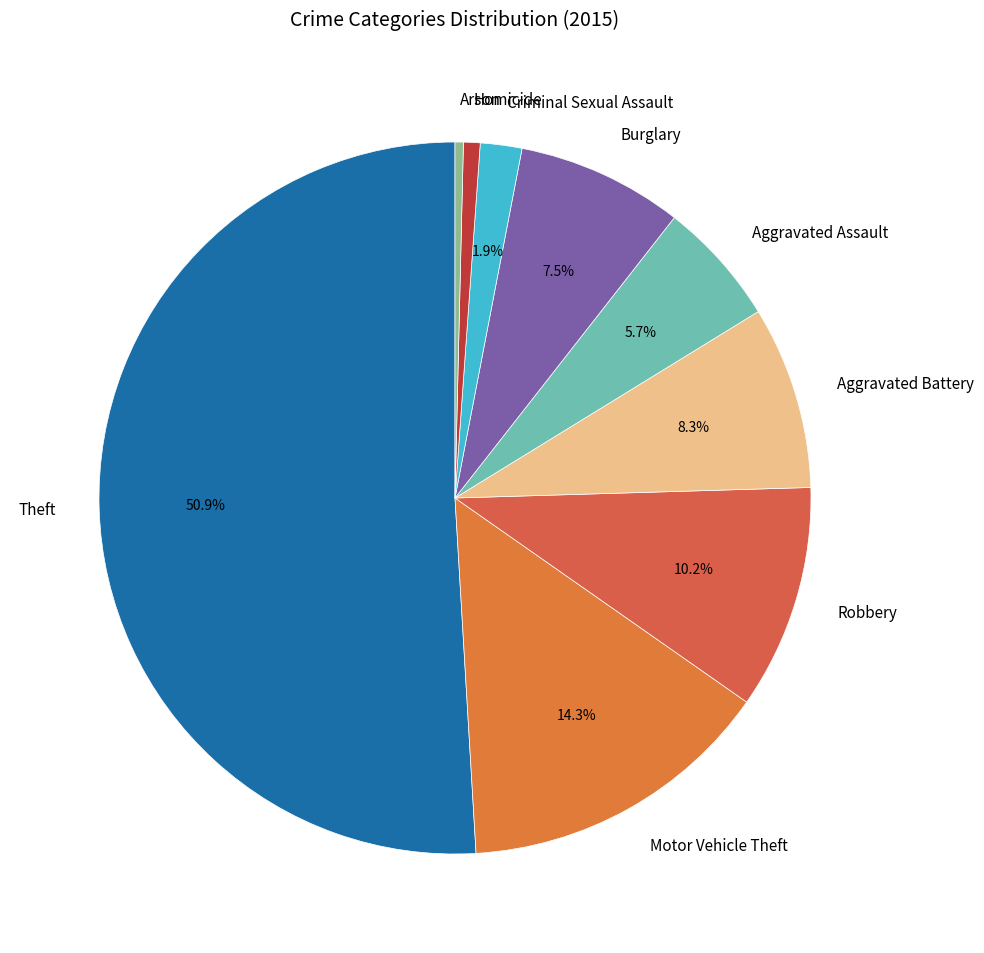

Do Theft and Aggravated Assault together represent more than half of the pie?

Yes